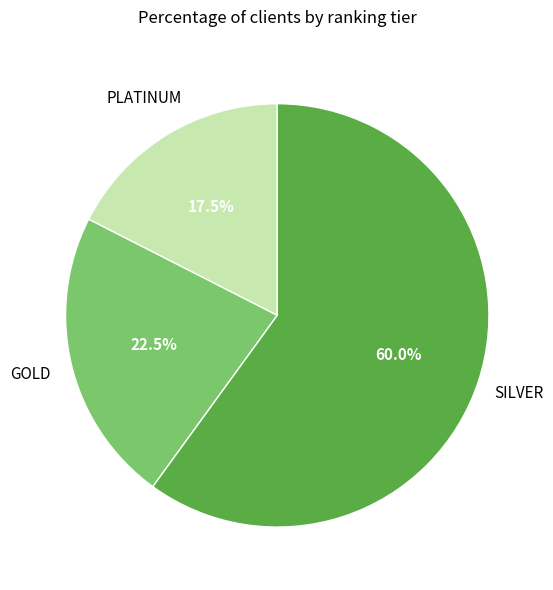

Is there a majority slice in this chart?

Yes